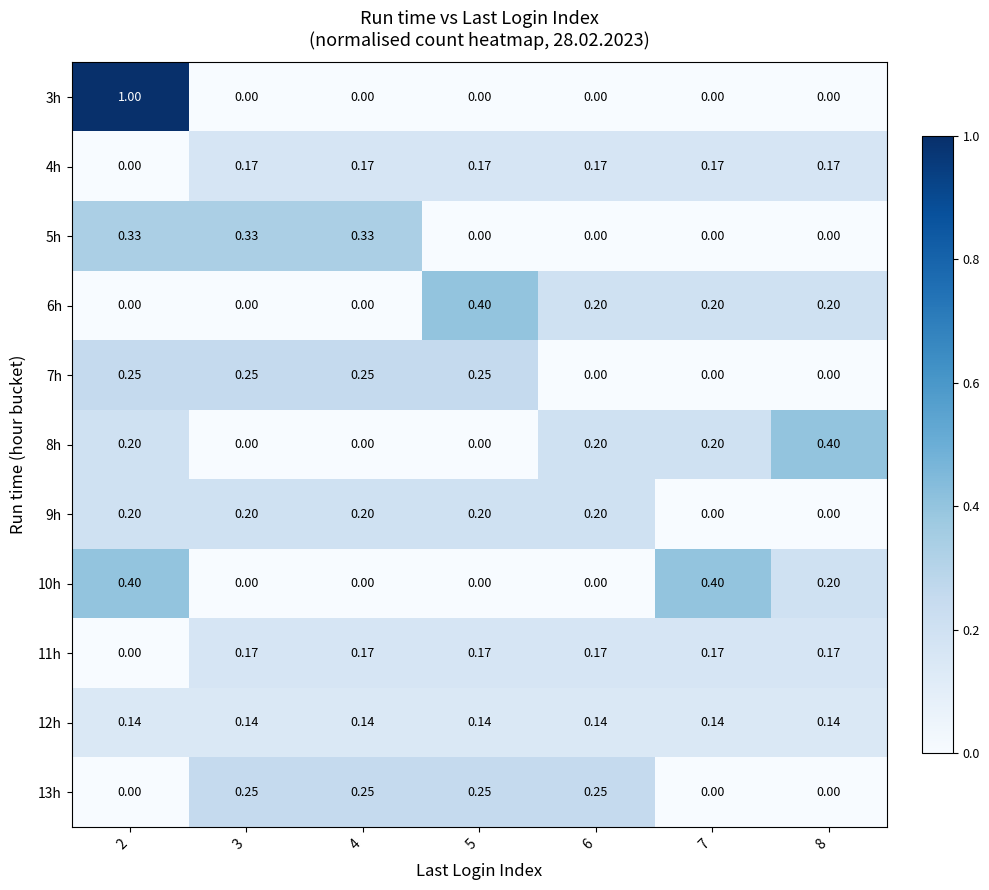

Which category has the highest value across all series?

2